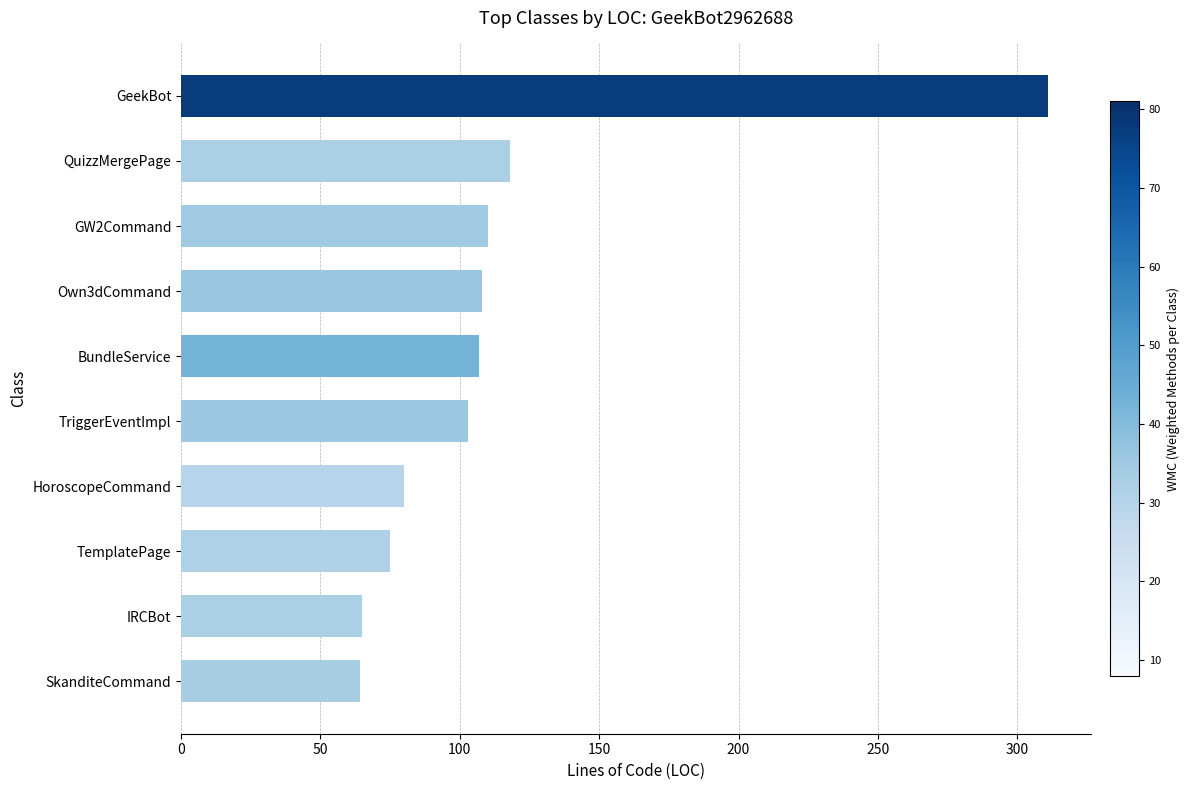

At which label is the value closest to 187?

QuizzMergePage